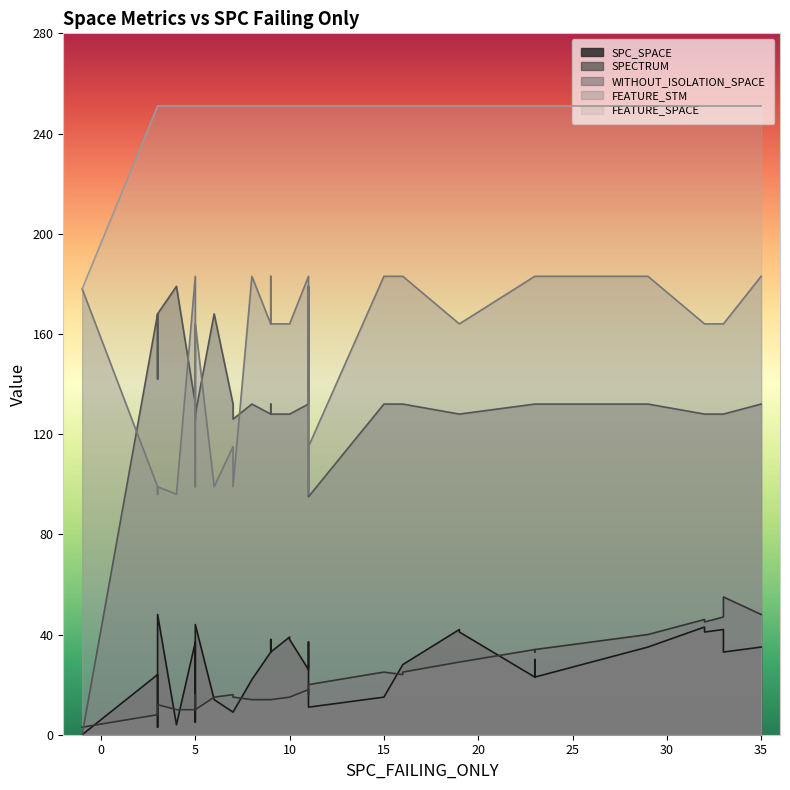

Which series has the largest range (max minus min)?

WITHOUT_ISOLATION_SPACE